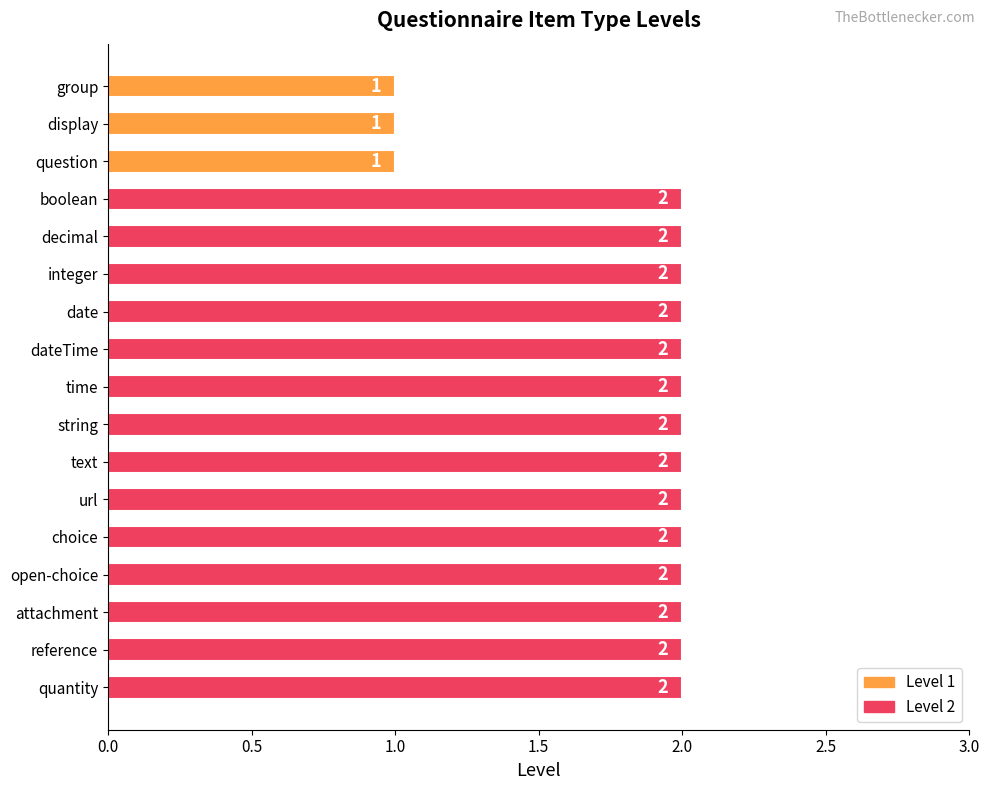

How many data points does each series have?

17